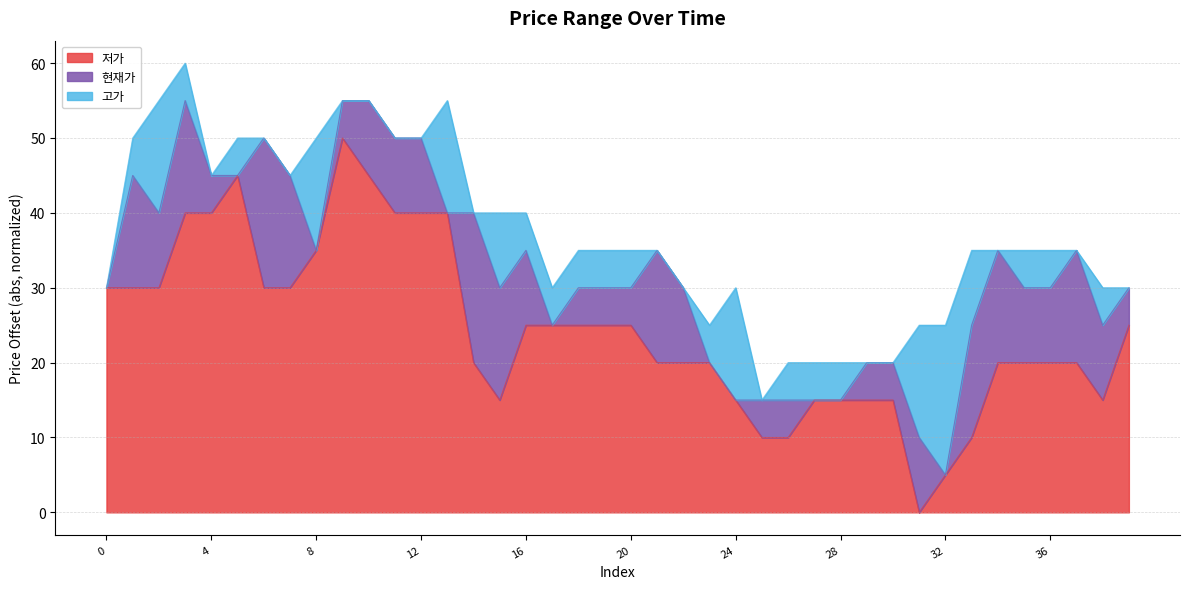

What is the difference between the second highest and second lowest values in the 고가 series?

35